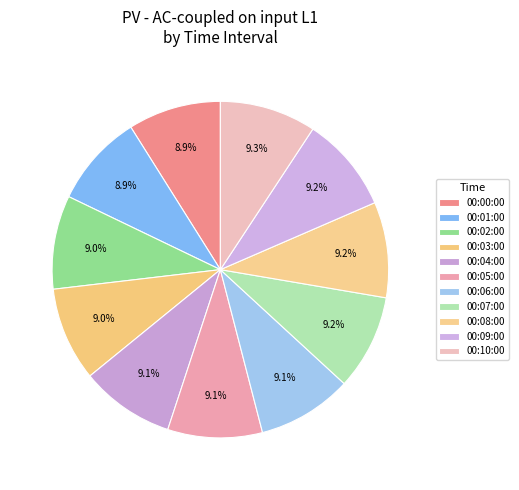

How many slices are in this pie chart?

11